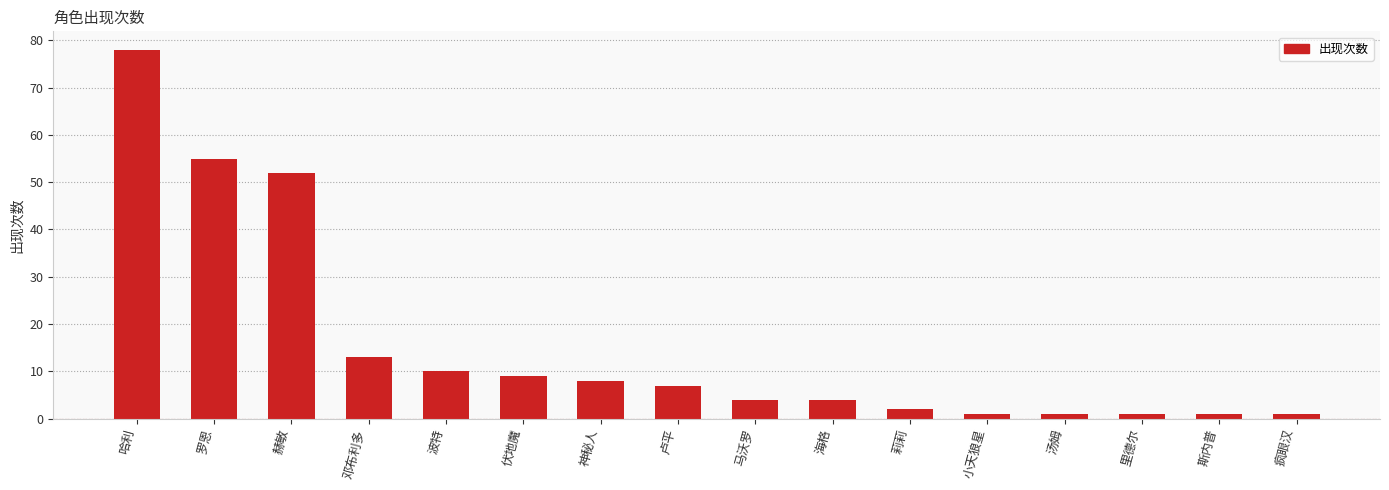

Reading right to left, what are all the values shown in this chart?

疯眼汉=1	斯内普=1	里德尔=1	汤姆=1	小天狼星=1	莉莉=2	海格=4	马沃罗=4	卢平=7	神秘人=8	伏地魔=9	波特=10	邓布利多=13	赫敏=52	罗恩=55	哈利=78